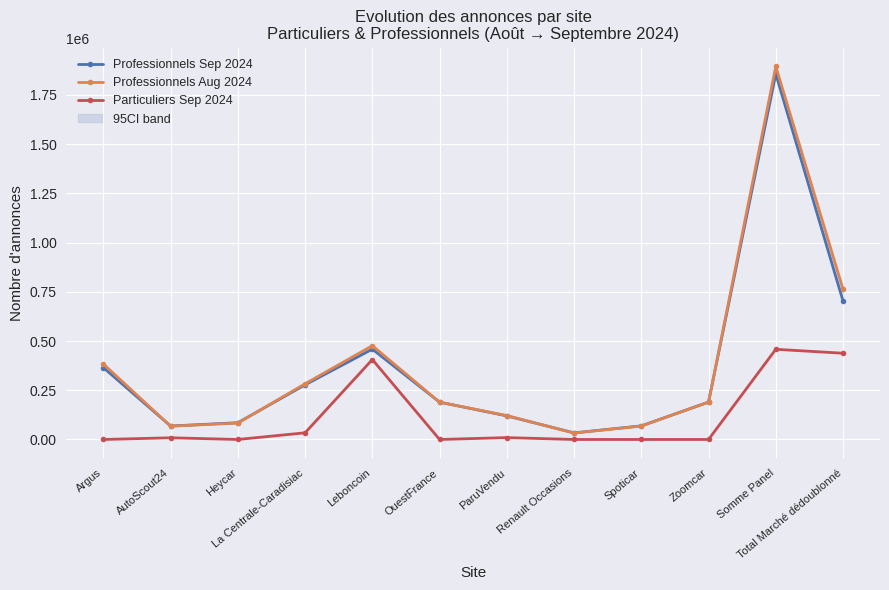

The Particuliers Sep 2024 series shows 457986 at Somme Panel. True or false?

True